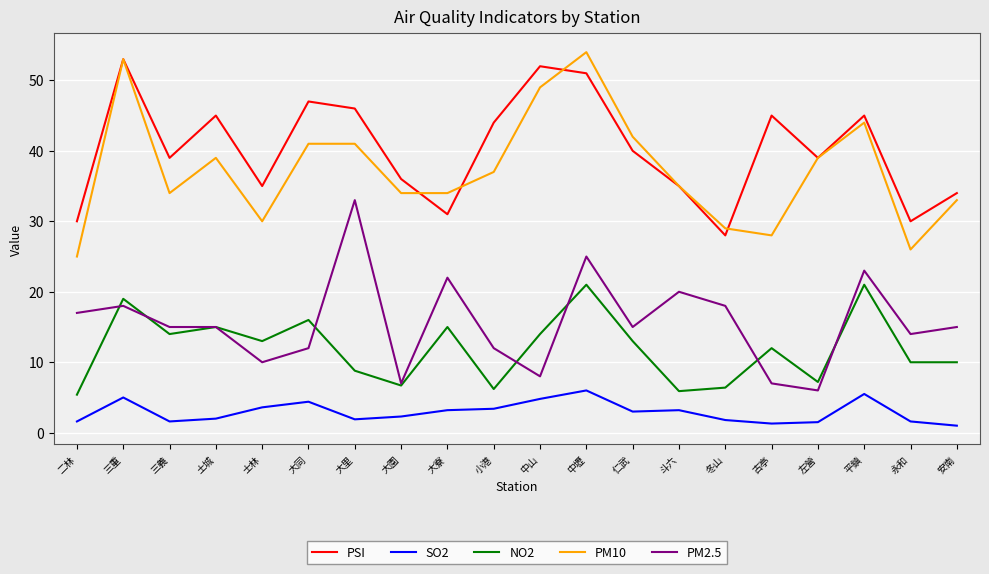

Where does the PM2.5 series first go above 15?

二林